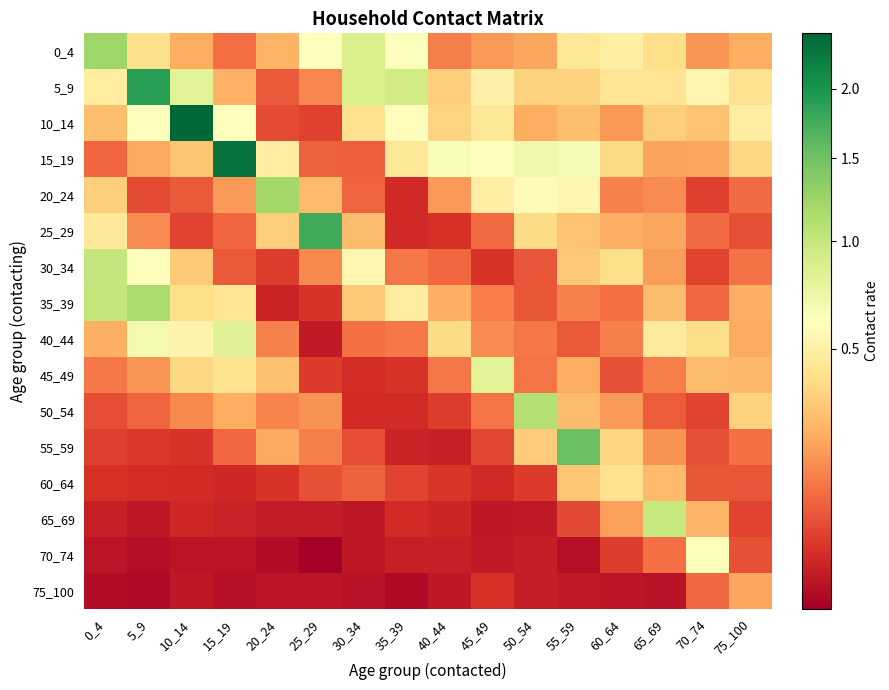

Between 50_54 and 75_100, which series saw the biggest shift?

50_54